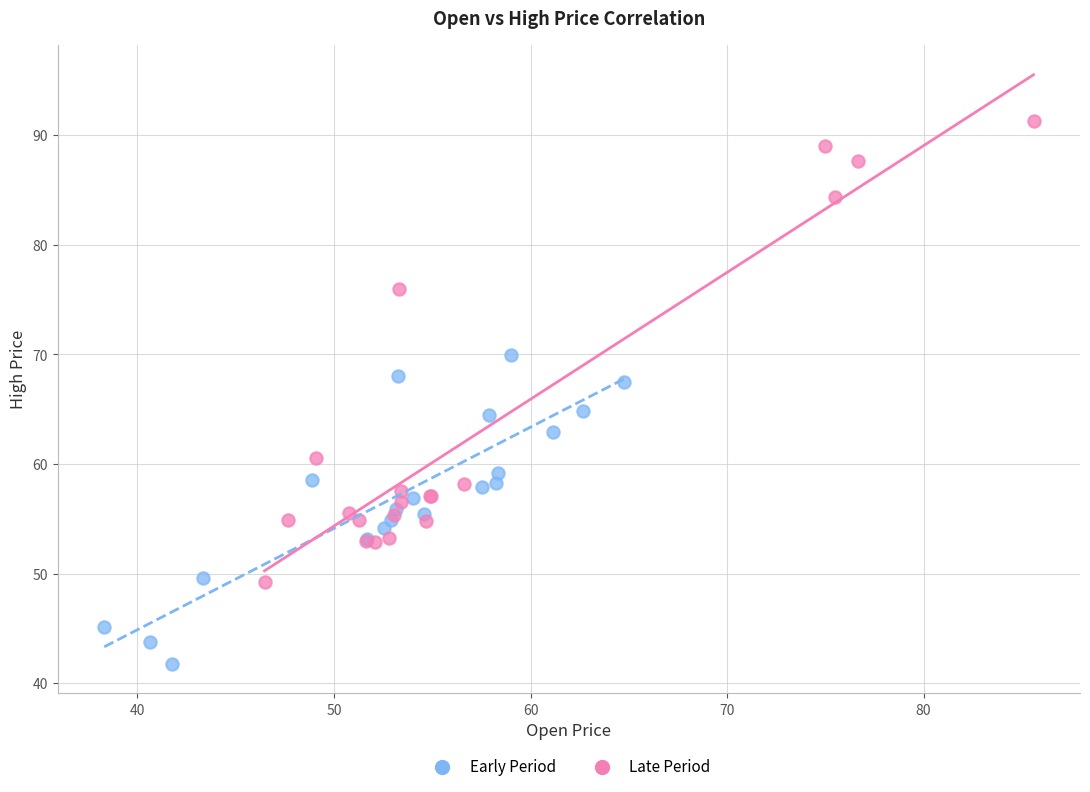

Which series has the largest Y range (max minus min)?

Late Period